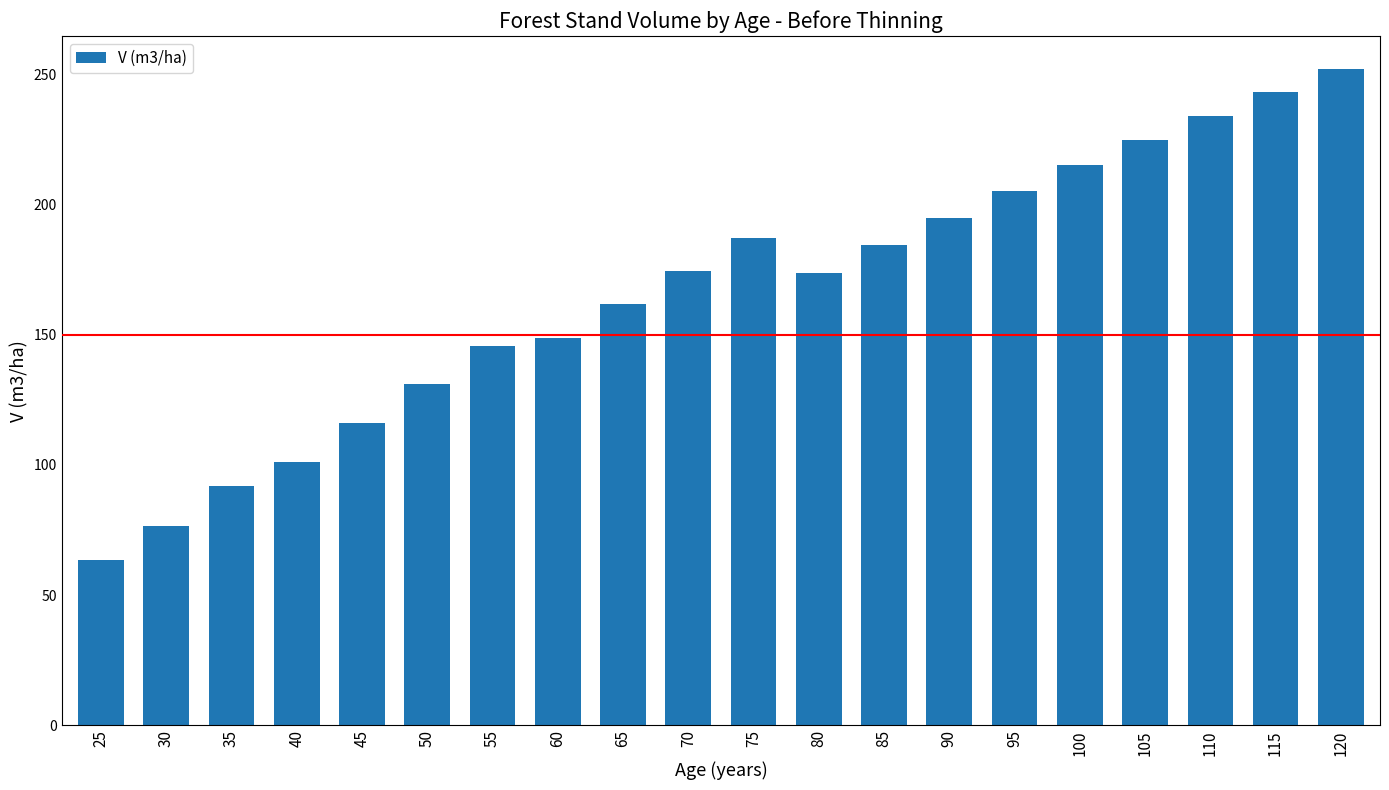

At which category does the chart reach its peak across all series?

120